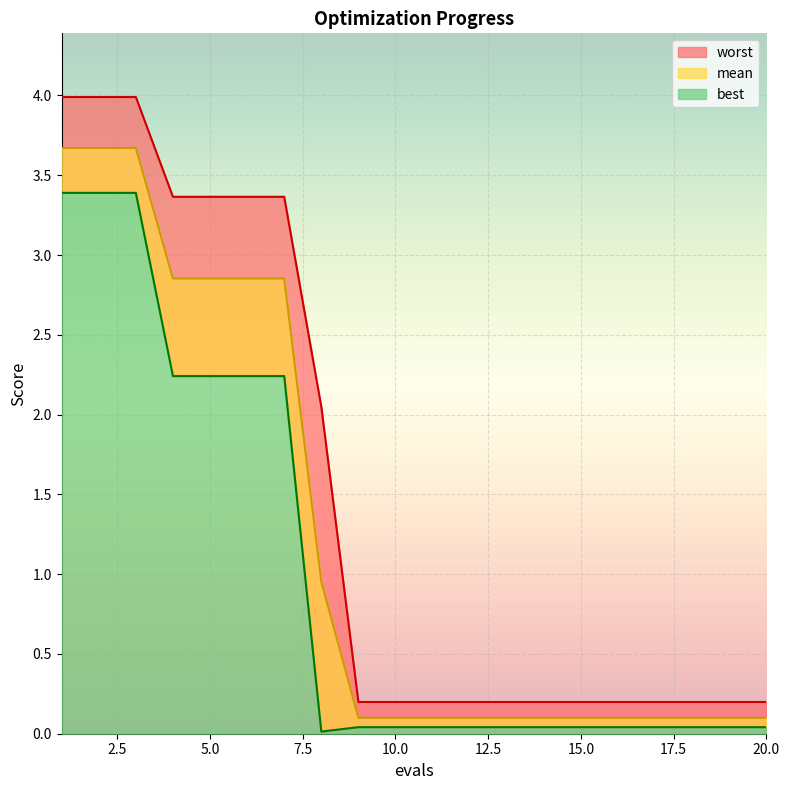

True or false: worst has more than 1 interior local peaks.

False